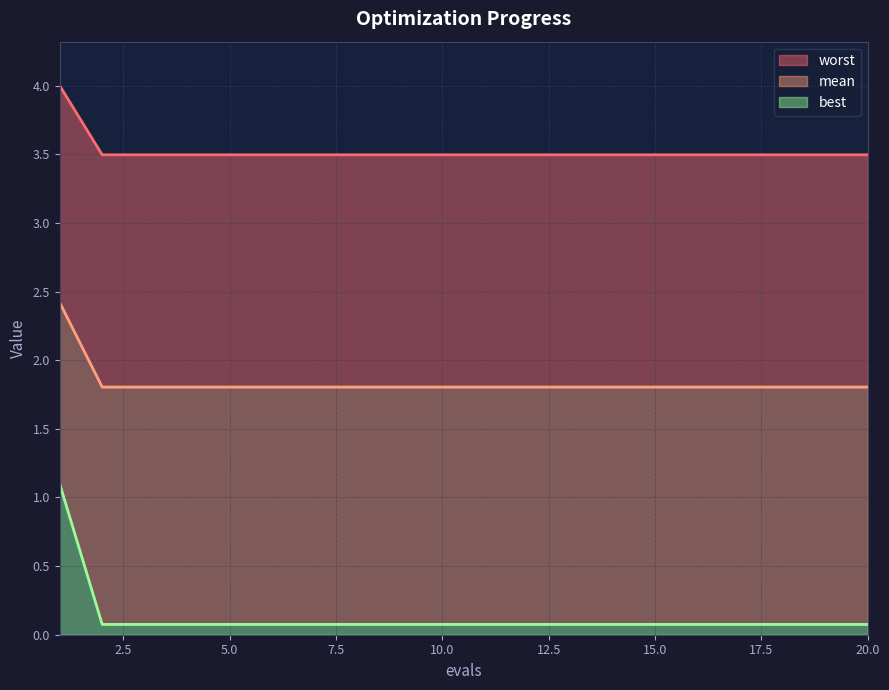

What is the highest value of the best series?

1.1